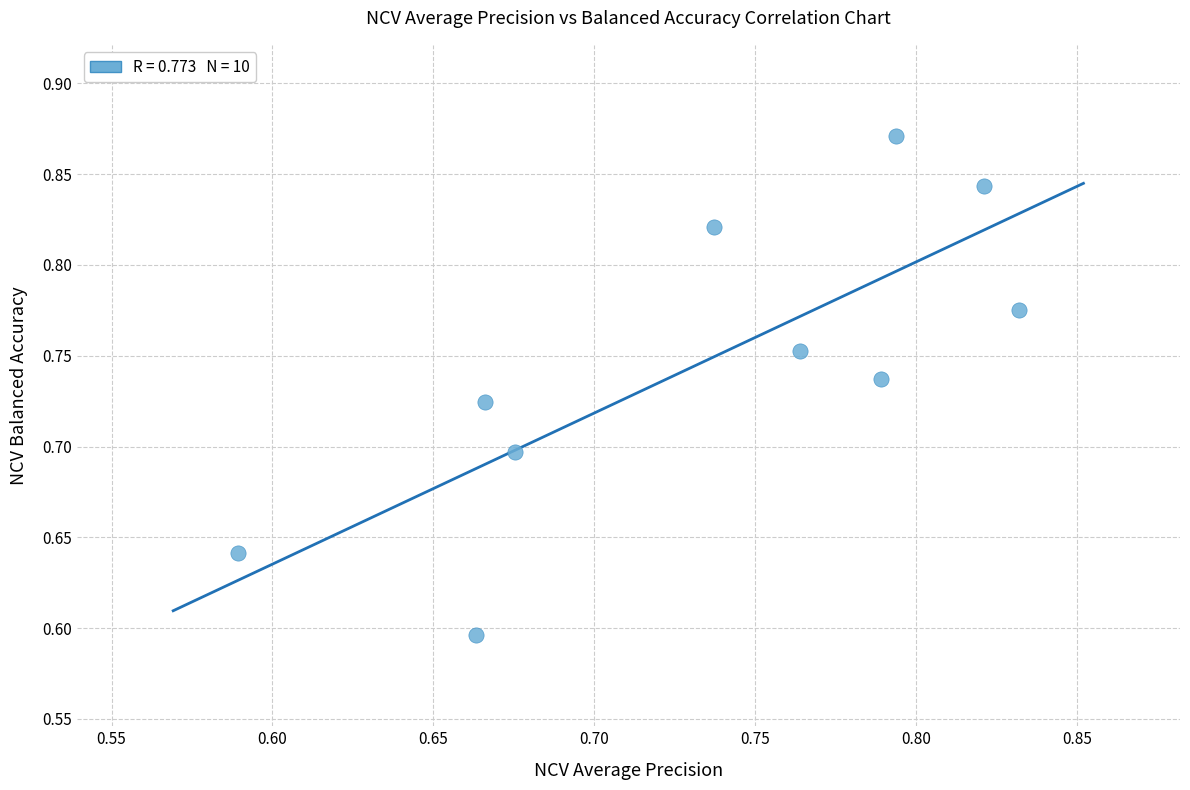

What is the range of Y values (max minus min)?

0.3